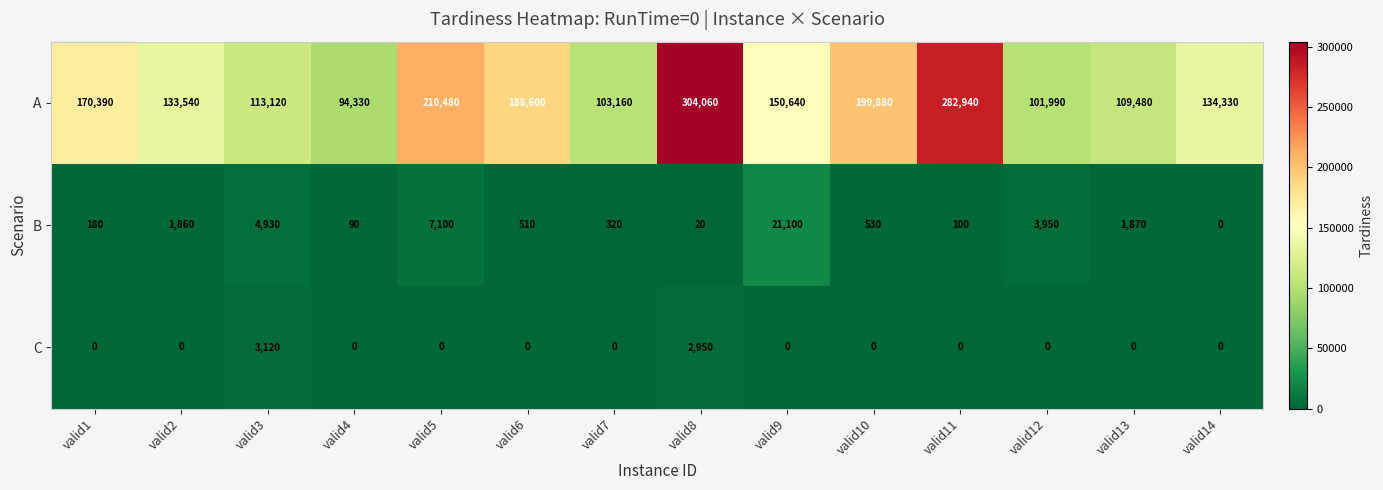

At which label is A closest to 199195?

valid10